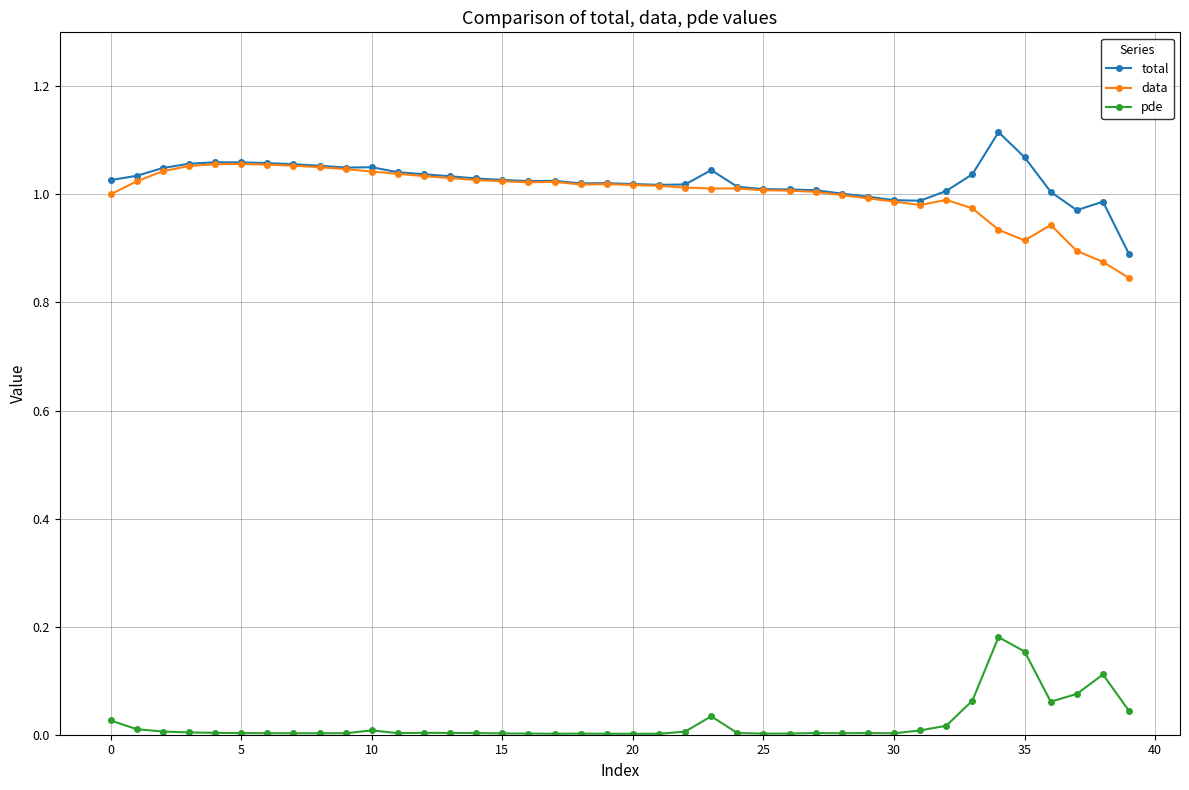

What are all the series names shown in the legend?

total, data, pde